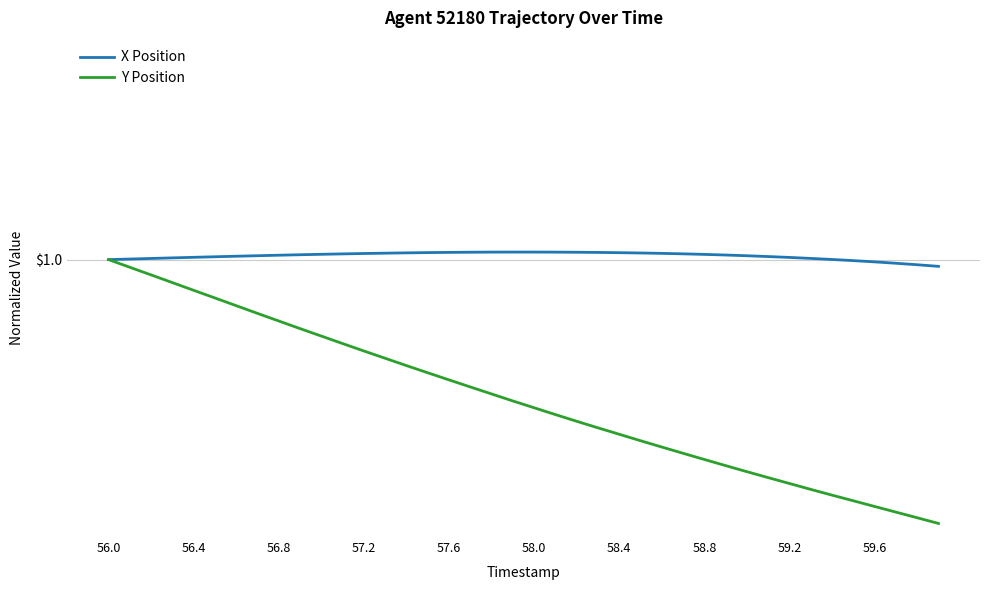

At which category is the sum across all series the highest?

56.0